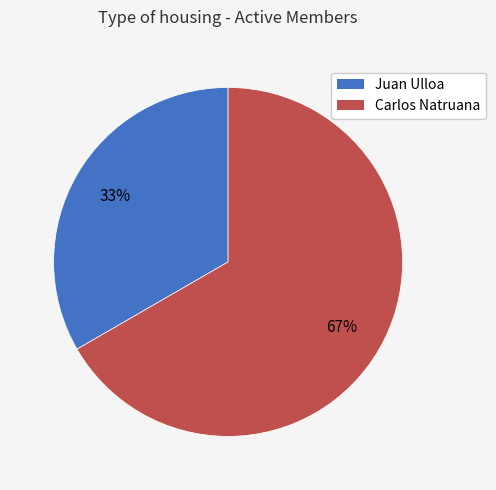

How many segments does this pie chart have?

2